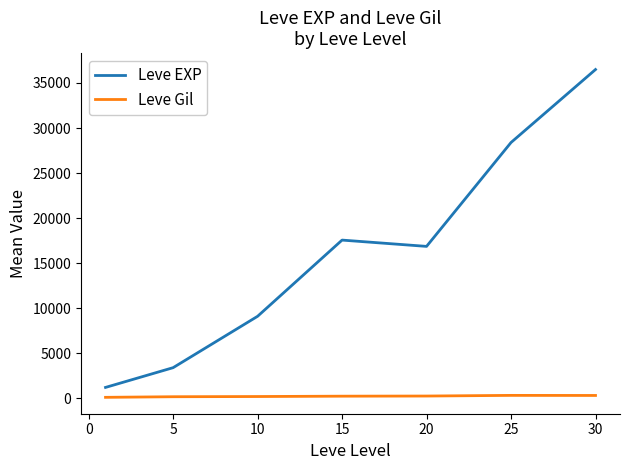

What is the difference between the second highest and second lowest values in the Leve EXP series?

24988.3